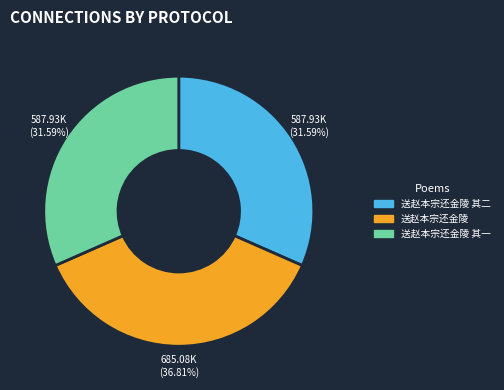

How many segments does this pie chart have?

3